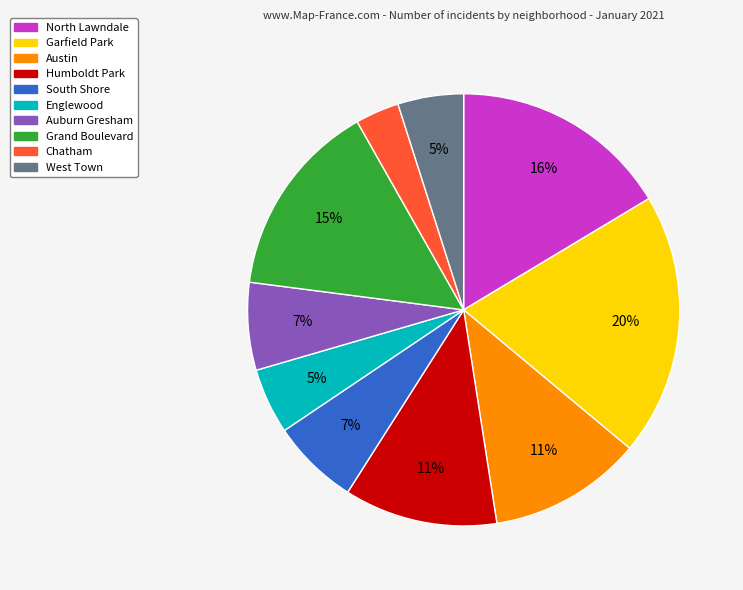

Count the number of slices in the pie.

10